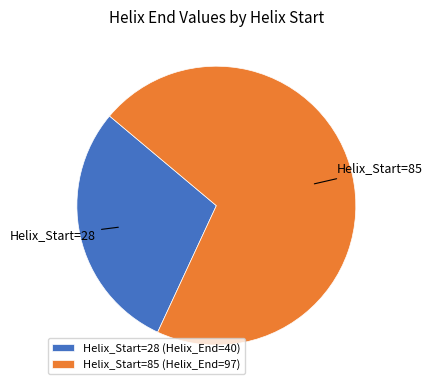

The Helix_Start=85 (Helix_End=97) slice represents 71% of the pie. True or false?

True